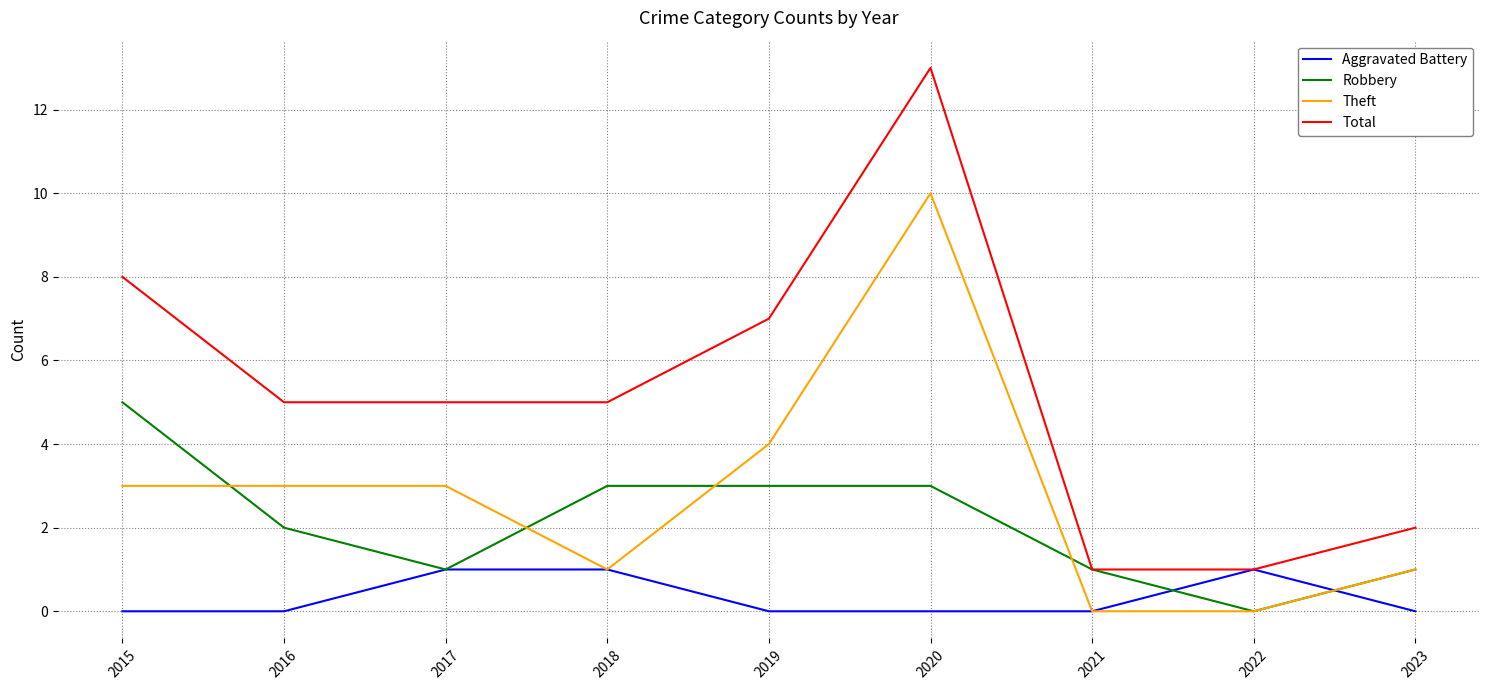

What are all the series names shown in the legend?

Aggravated Battery, Robbery, Theft, Total